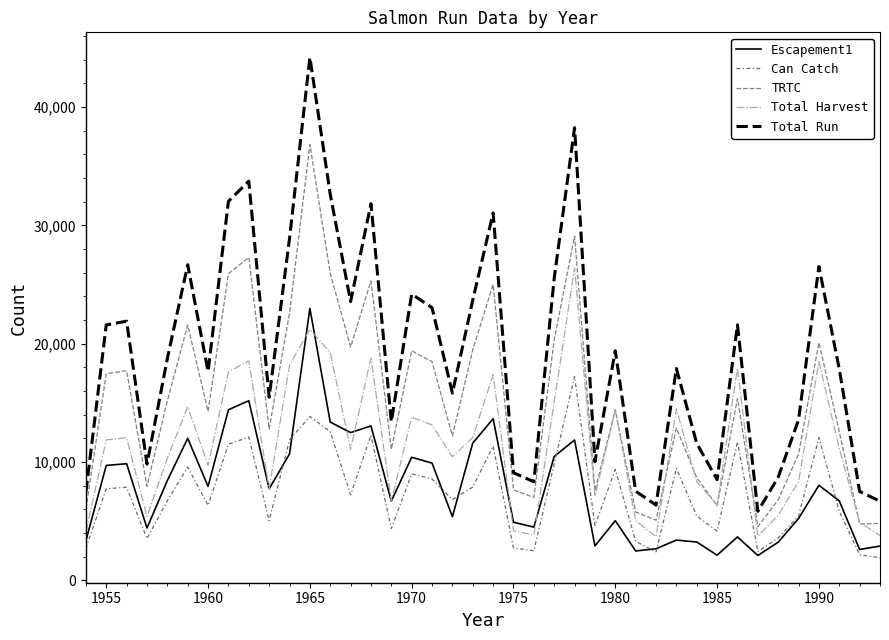

Does the chart have visible grid lines?

No